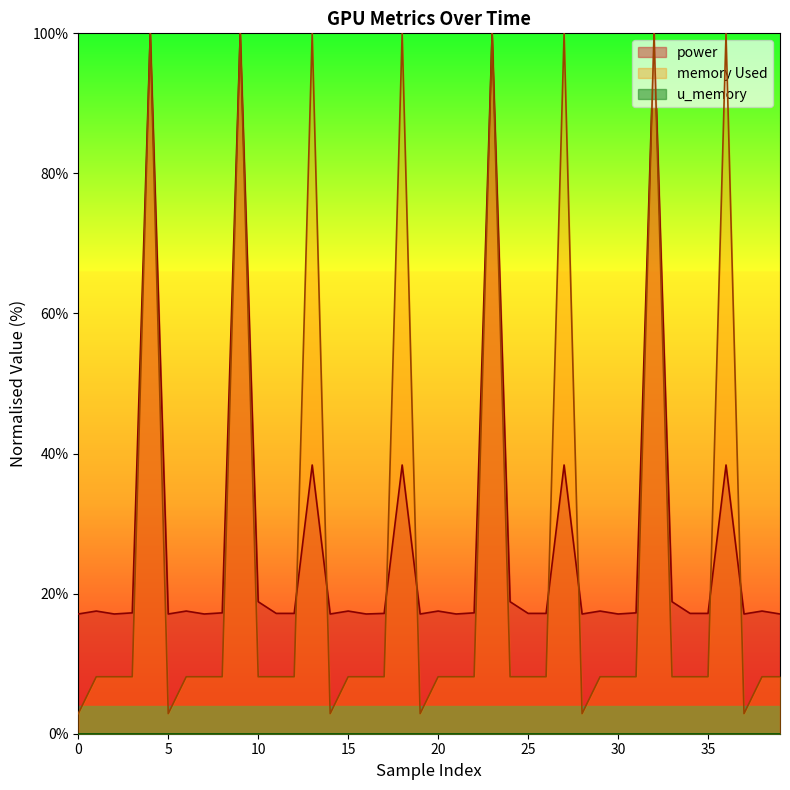

True or false: memory Used has more than 2 interior local peaks.

True